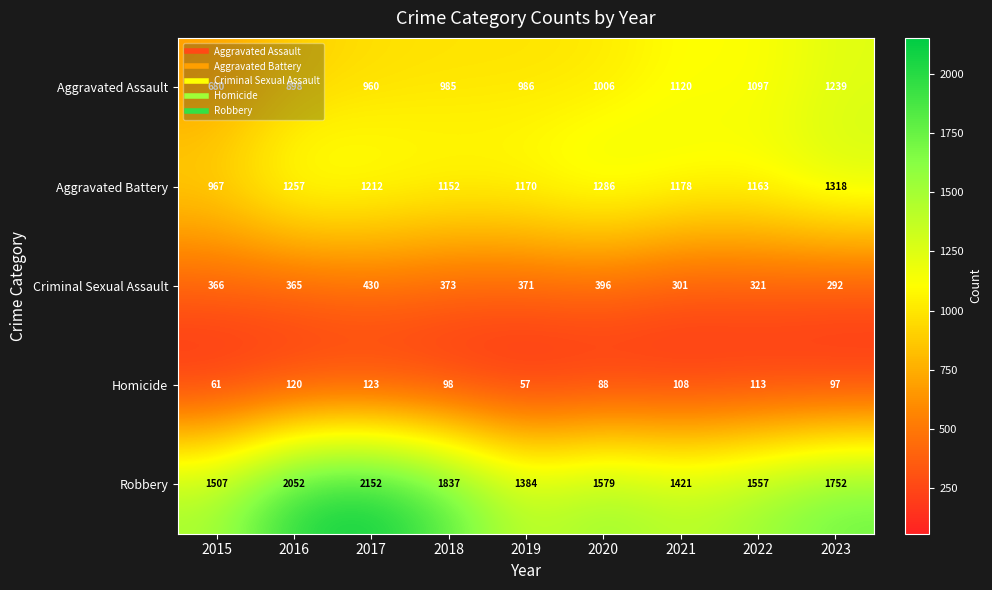

What is the sum of the Criminal Sexual Assault values at 2023 and 2017?

722